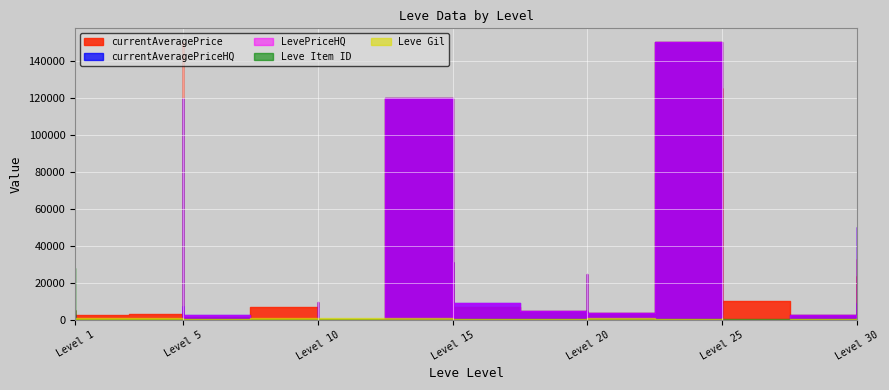

Between 20 and 15, which is larger?

15